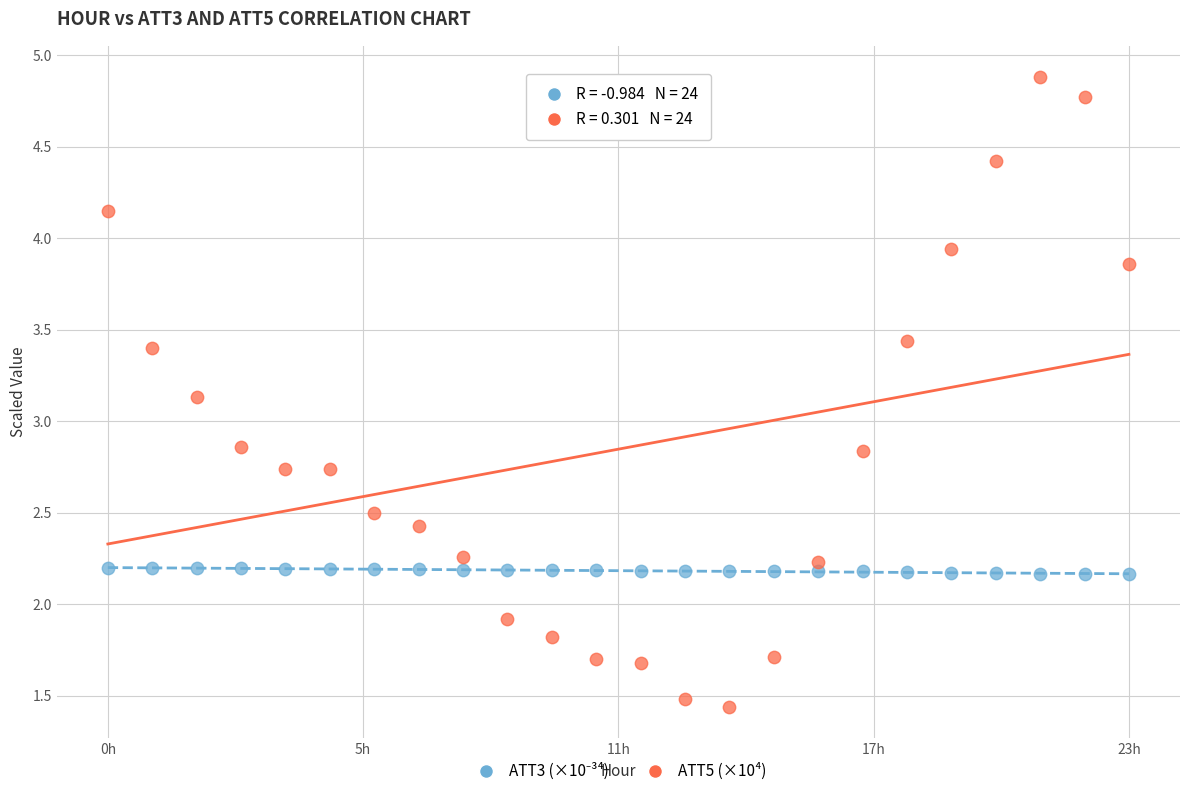

Which series reaches the maximum Y coordinate?

ATT5 (×10⁴)